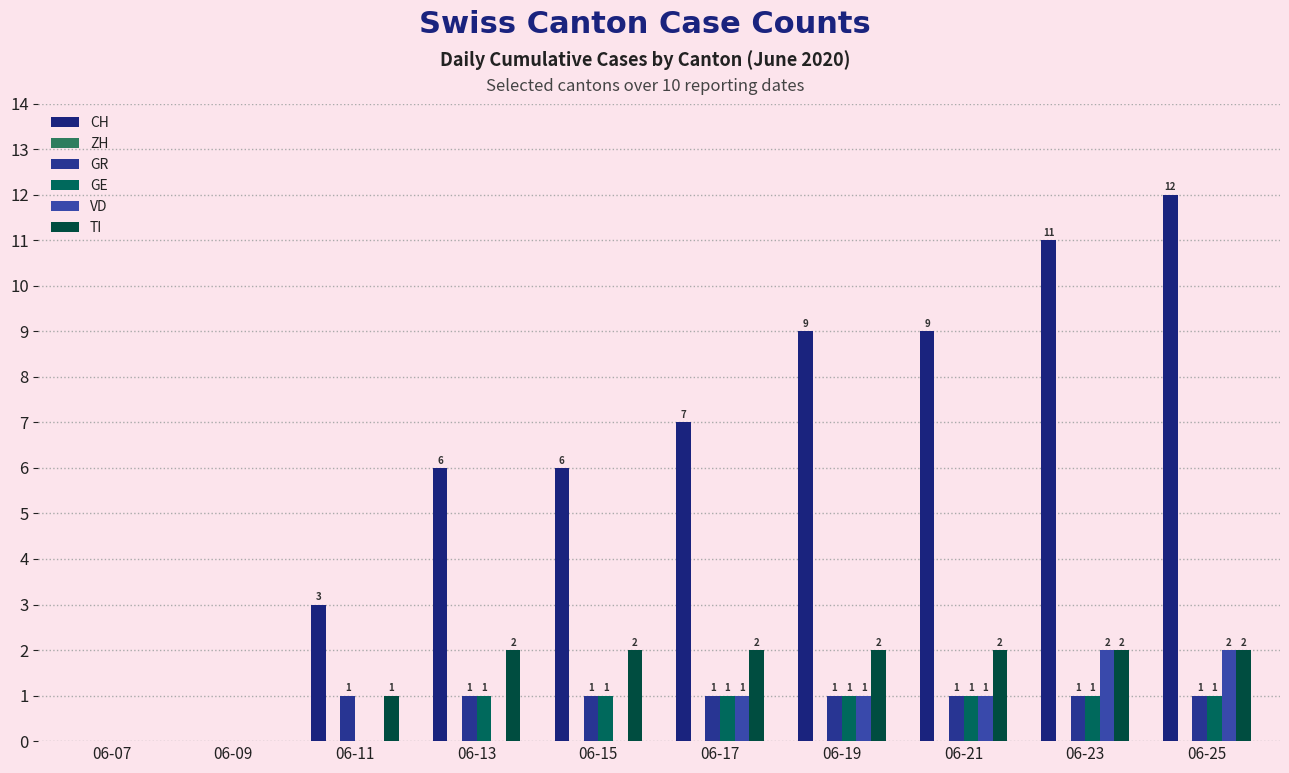

What is the difference between the second highest and minimum values in the CH series?

11